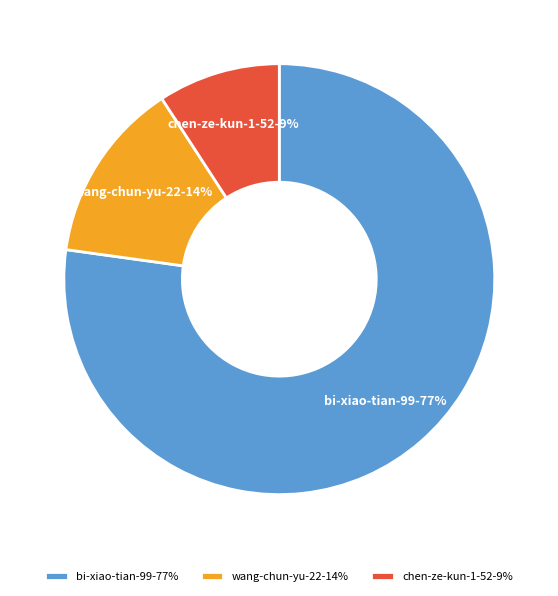

To the nearest percent, what portion does wang-chun-yu-22 represent?

14%